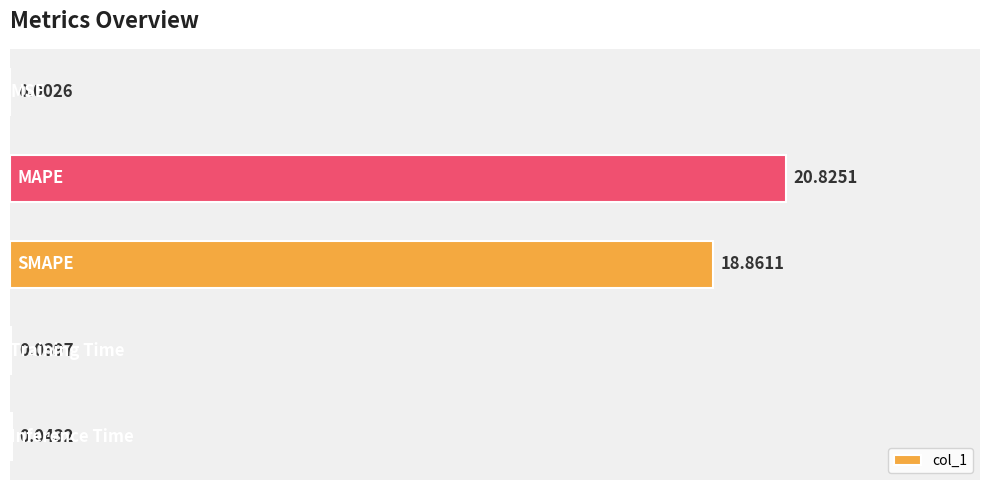

What is the sum of all values?

39.8